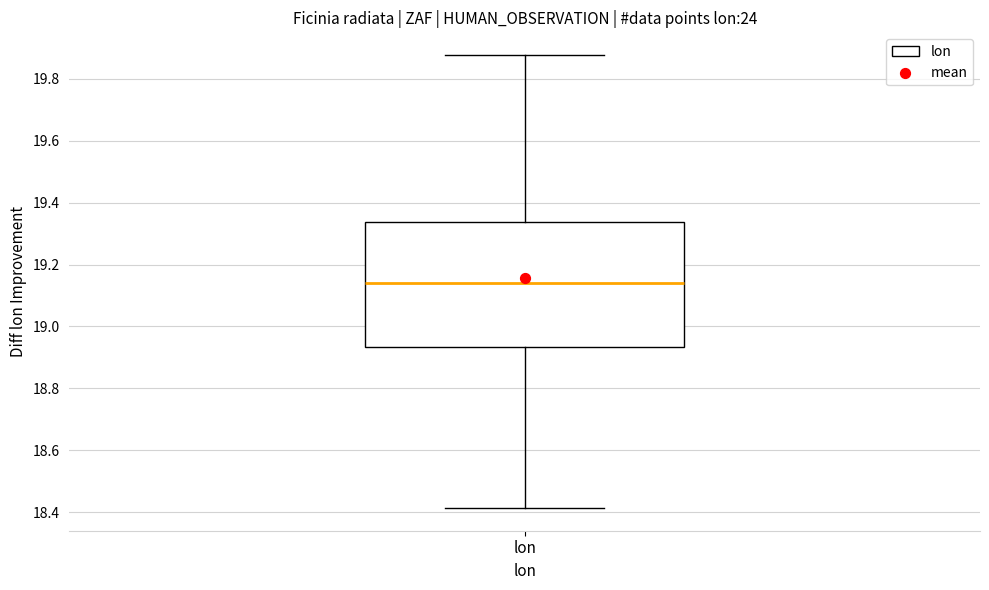

Transcribe this box plot: give where the median line is, the range the box spans, and where the two whiskers end, as read against the y-axis. The values are not printed on the chart, so give them approximately, as read against the axis.

median 19.14, box 18.94 to 19.34, whiskers 18.42 to 19.88